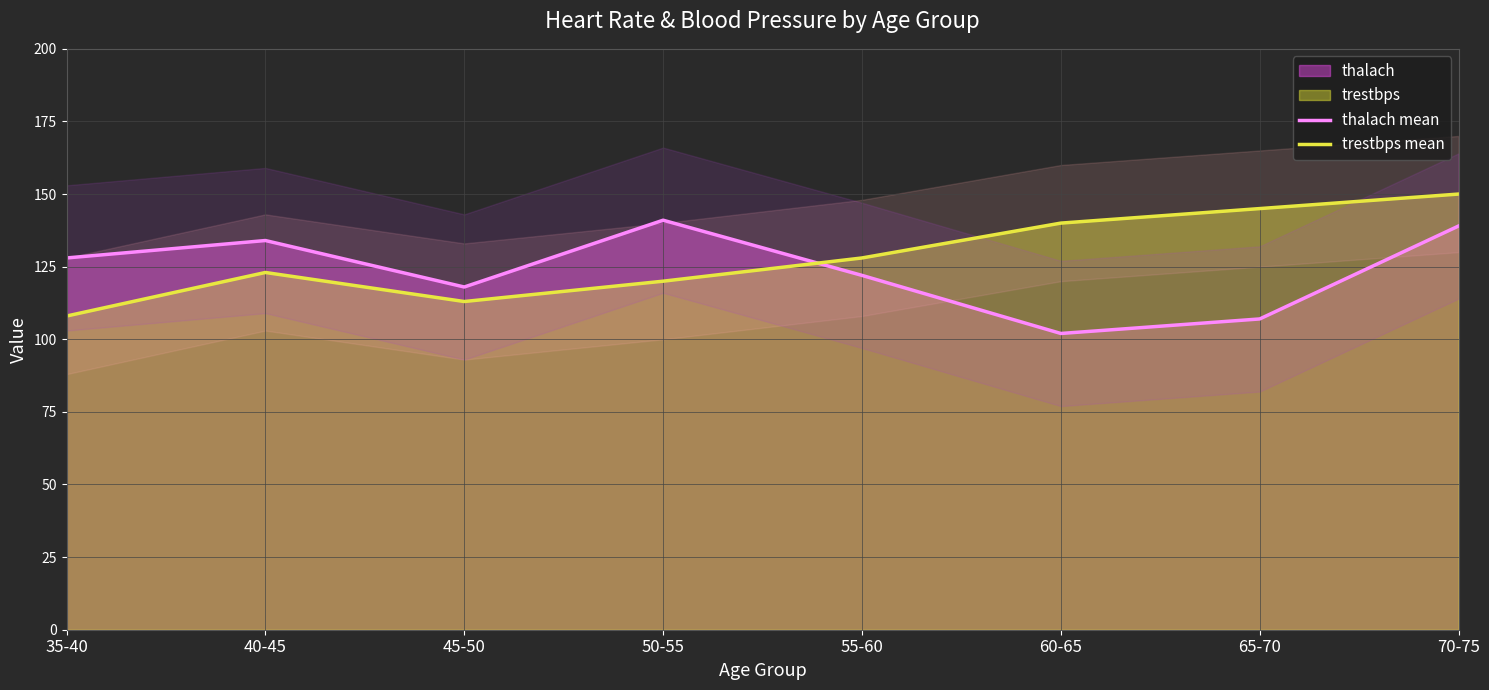

What is the sum of the trestbps mean values at 55-60 and 35-40?

236